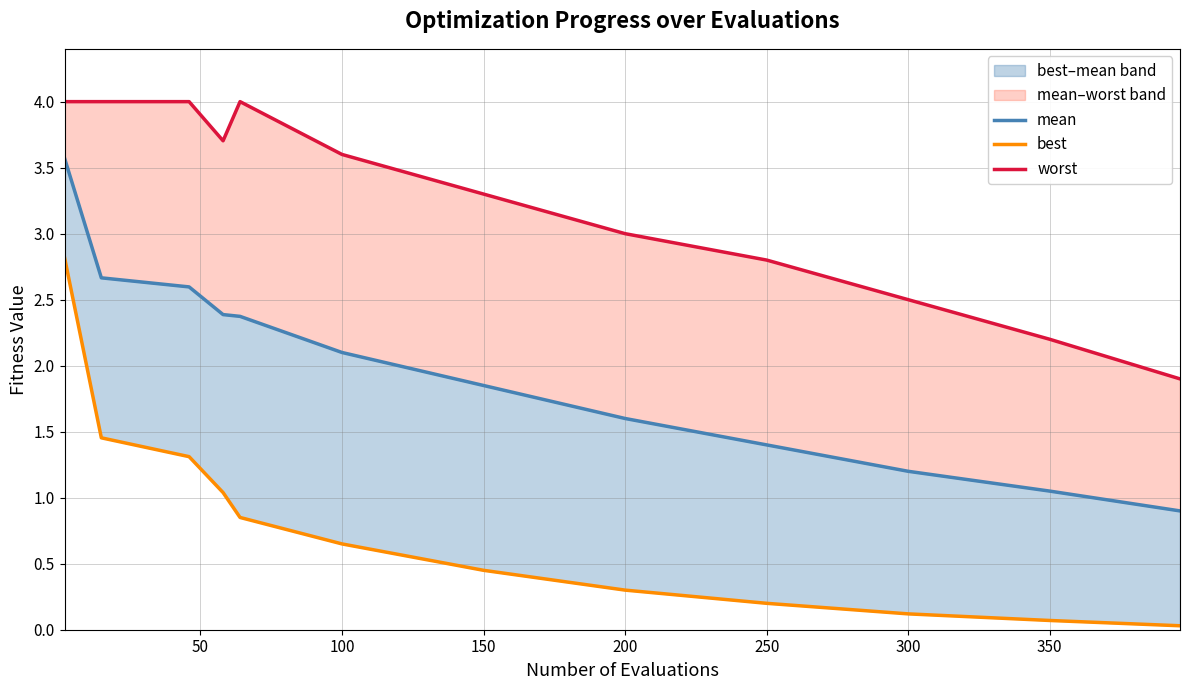

At how many categories does at least one series exceed 1?

12